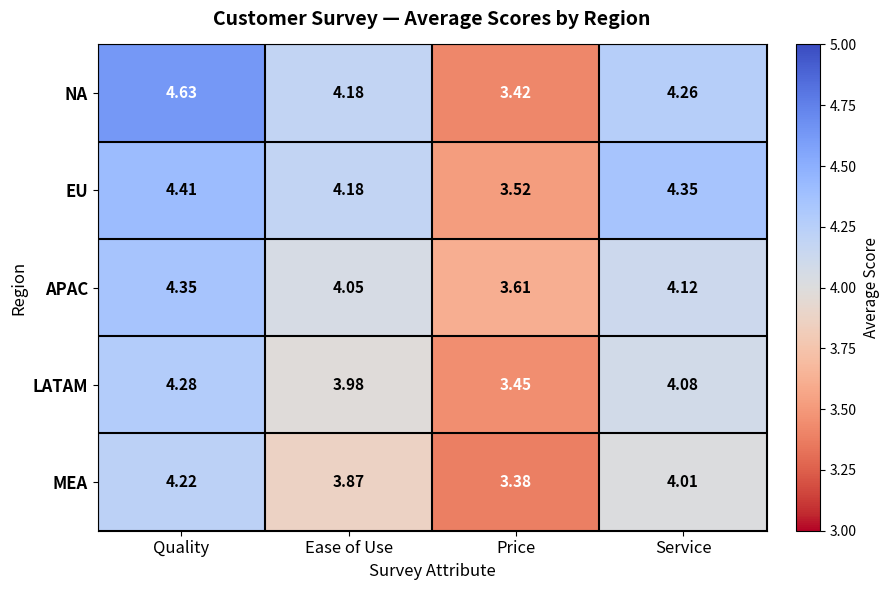

List the labels in order of LATAM value, largest first.

Quality, Service, Ease of Use, Price